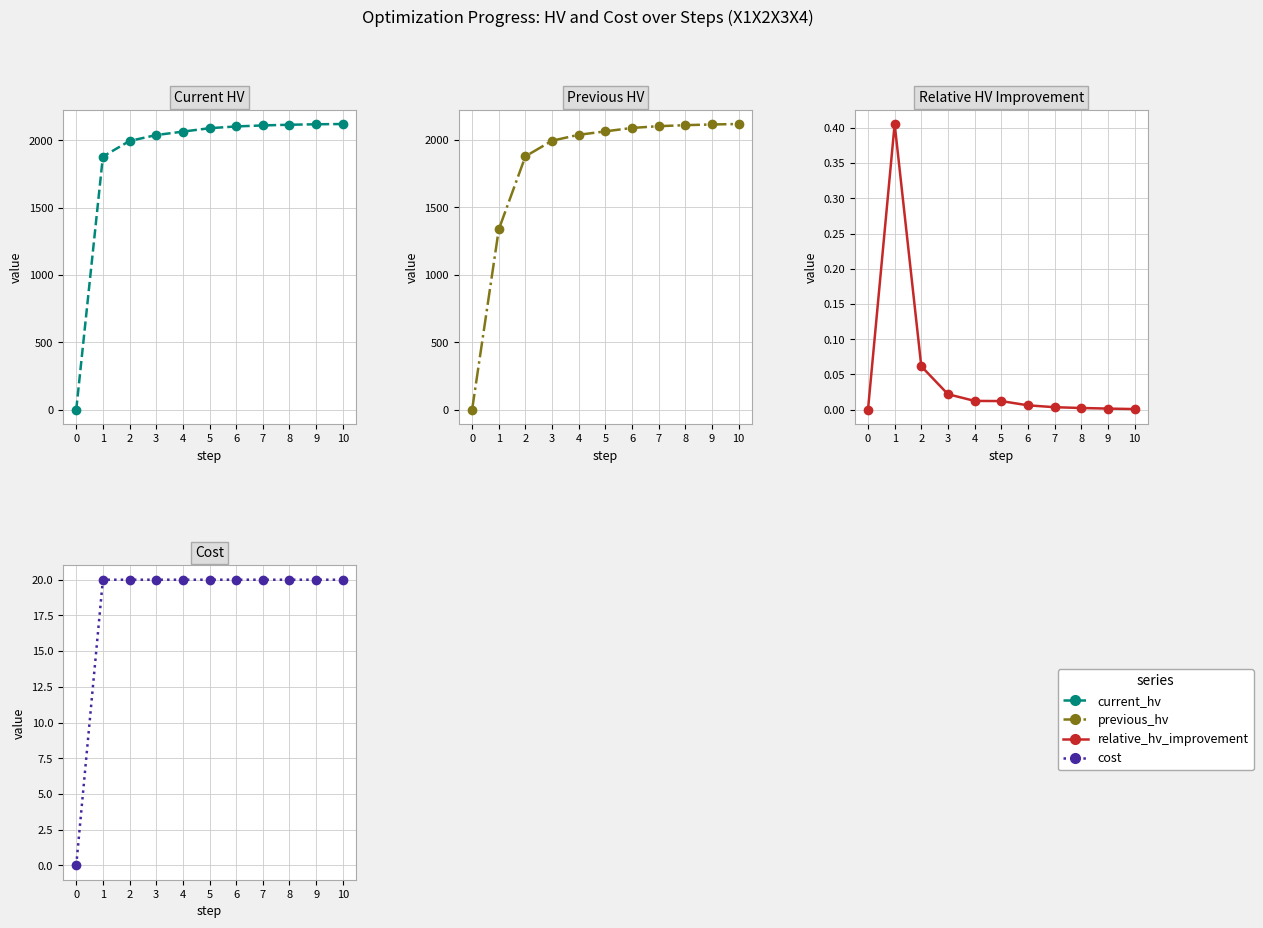

Is the value of relative_hv_improvement at 0 greater than the value of current_hv at 1?

No